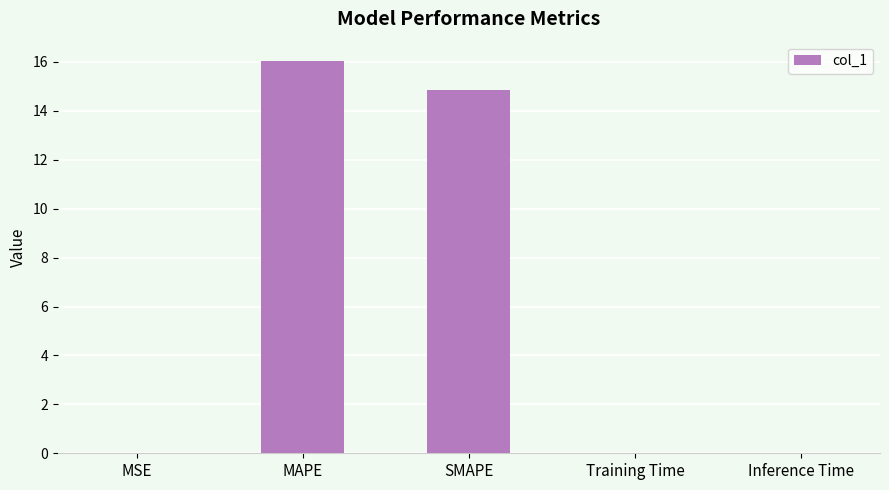

The value at MSE is 0.0. True or false?

True